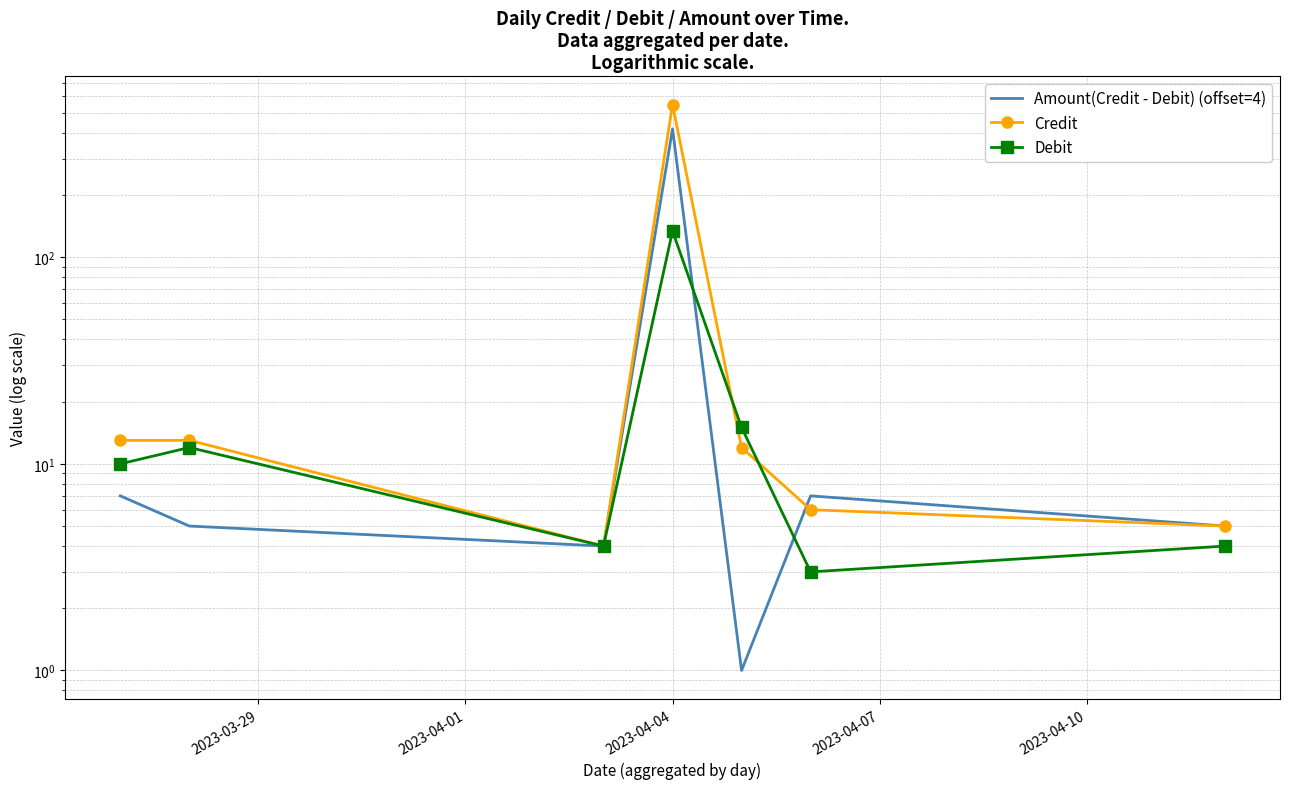

Rank the series by their average value, from lowest to highest.

Debit, Amount(Credit - Debit) (offset=4), Credit